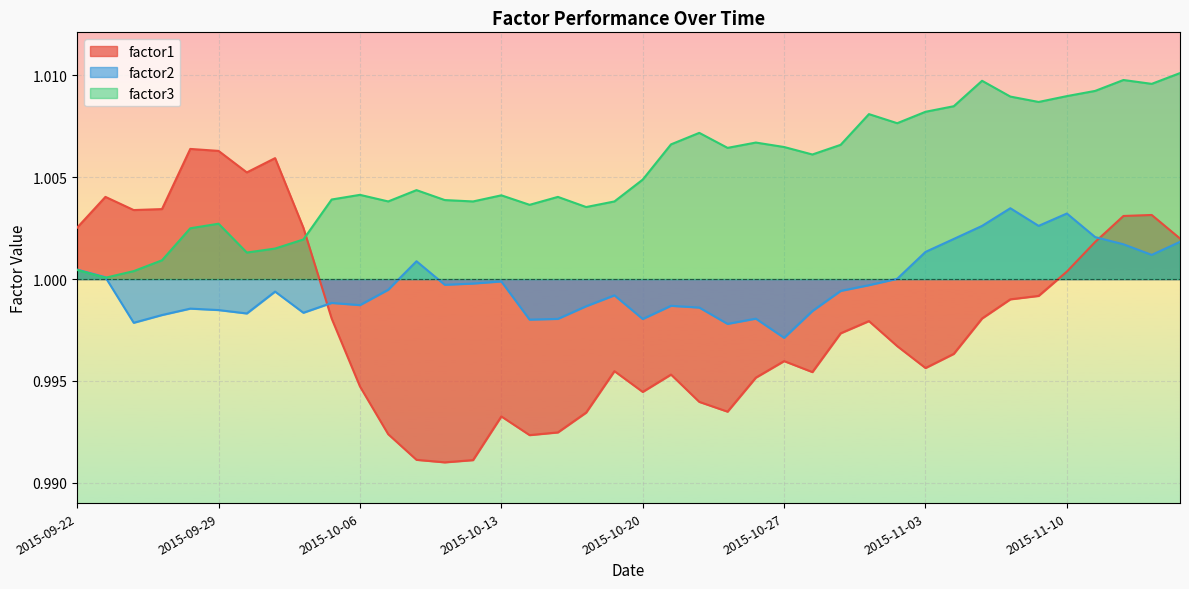

Where is the first local minimum for factor3?

2015-09-23